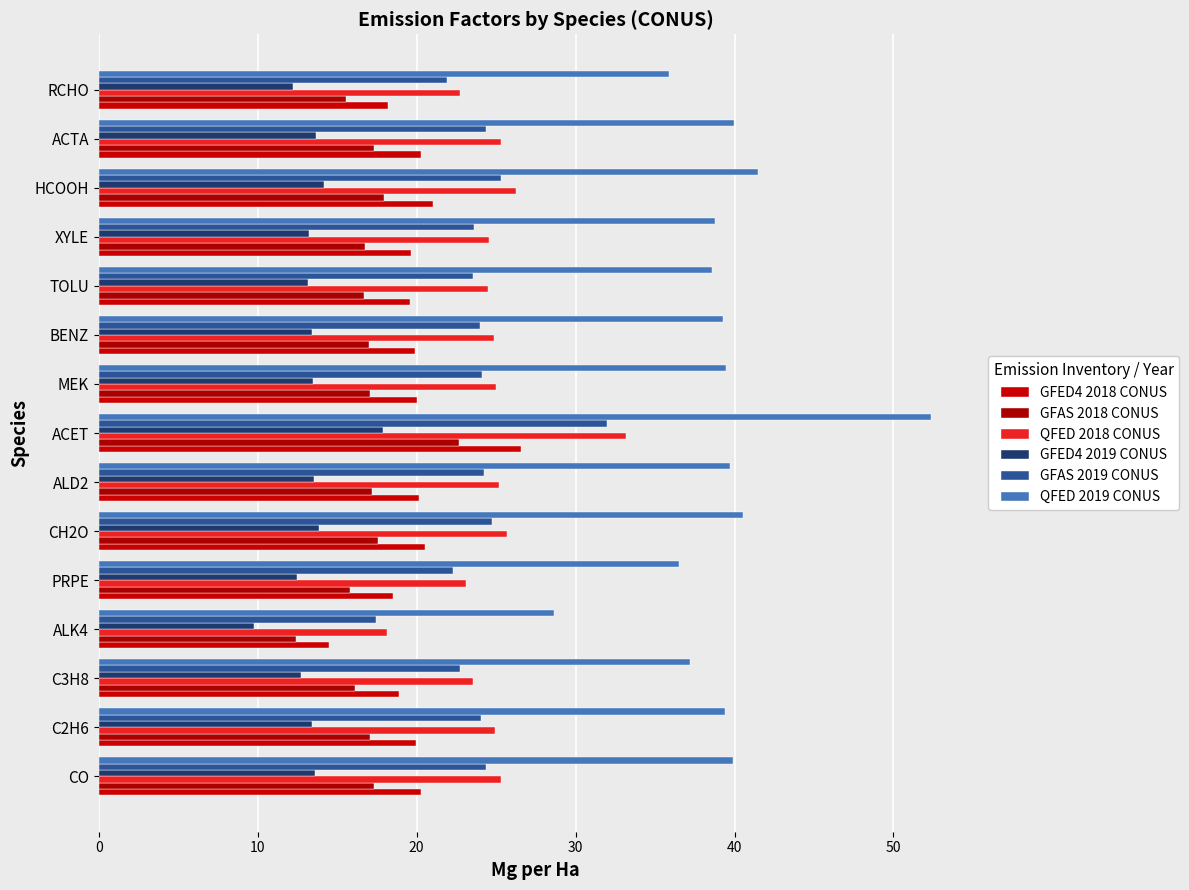

What is the highest value of the QFED 2018 CONUS series?

33.2